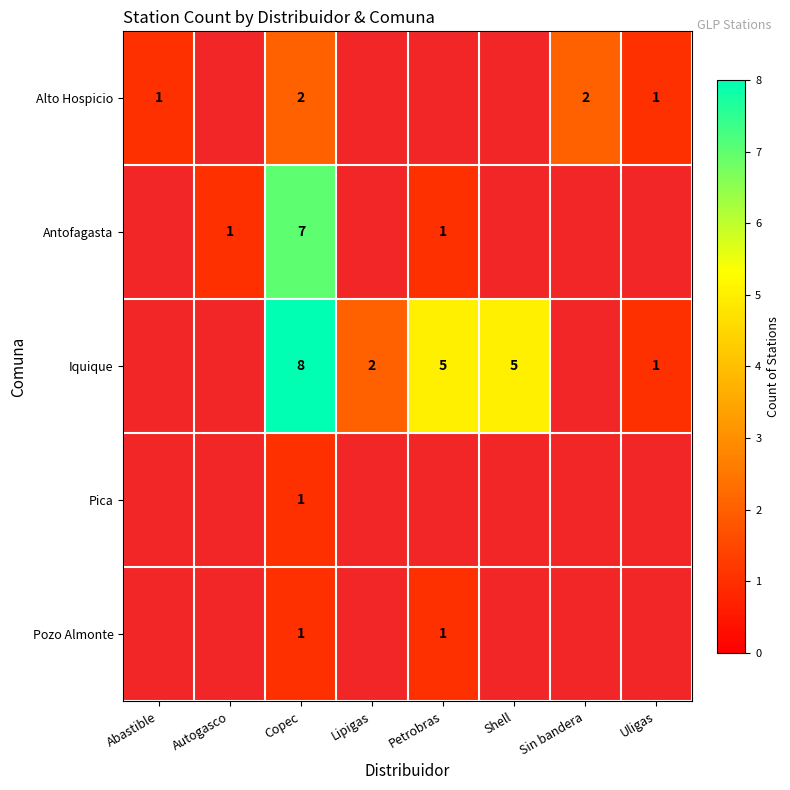

The value of Iquique at Copec is 8. True or false?

True